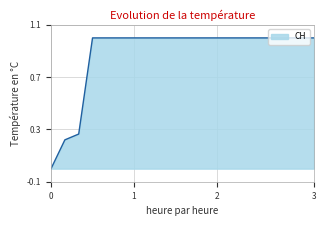

What is the maximum value shown in the chart?

1.0